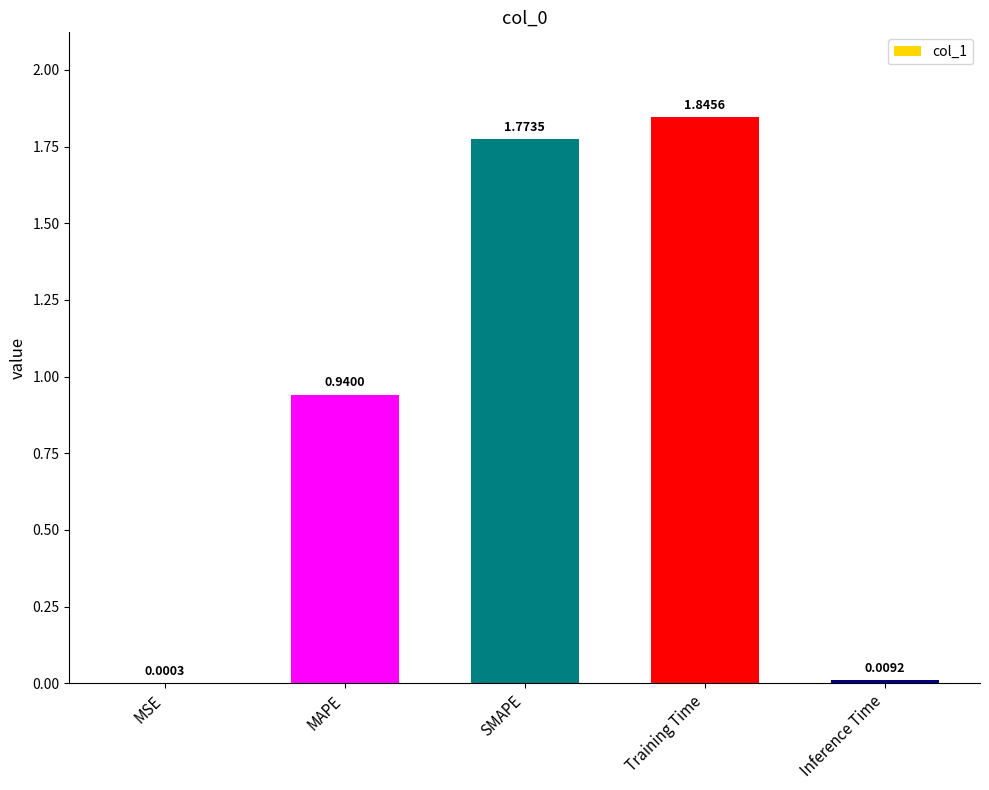

What is the ratio of the value at MAPE to the value at SMAPE?

0.5